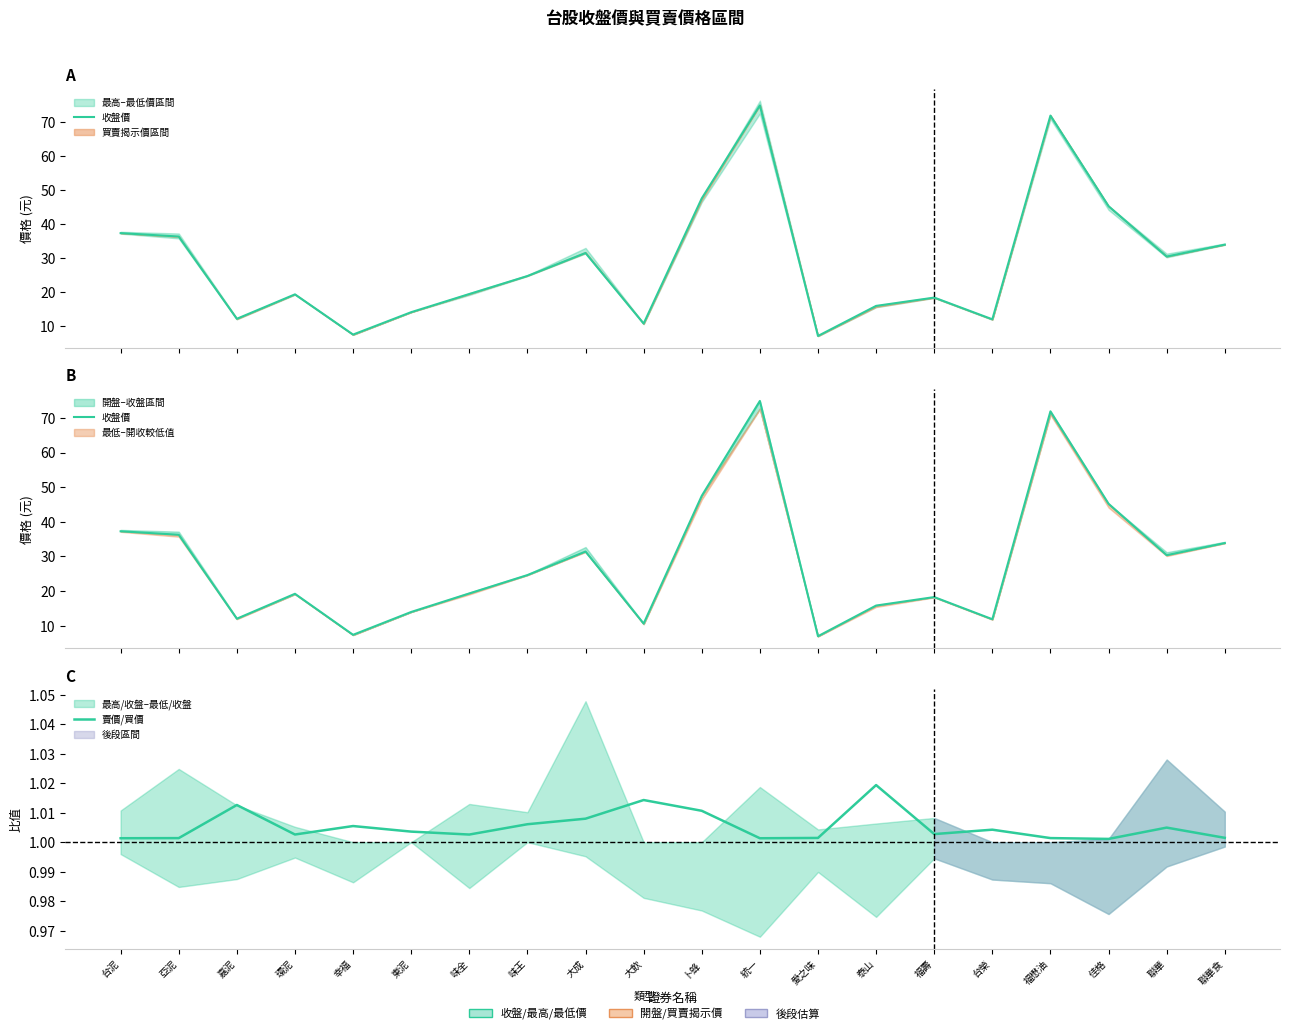

True or false: 收盤價 and 賣價/買價 cross at least once.

False